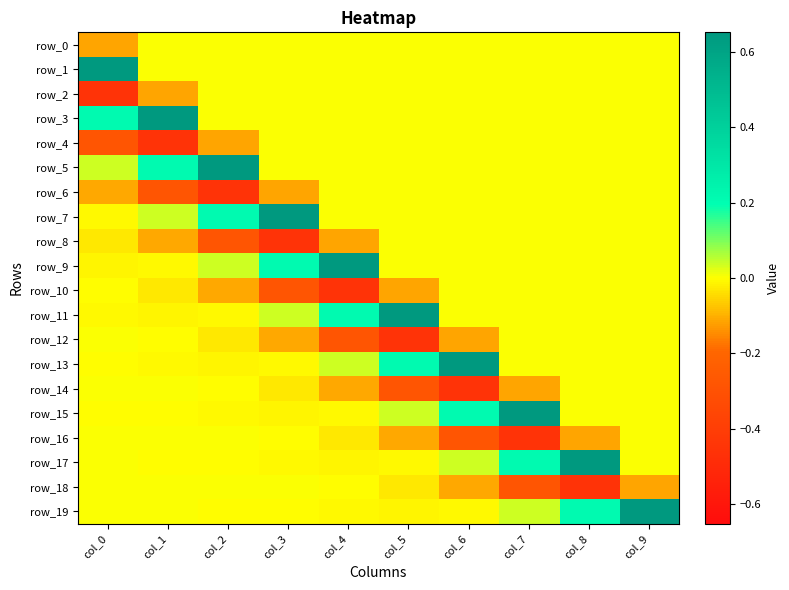

What is the sum of all row_9 values?

0.9